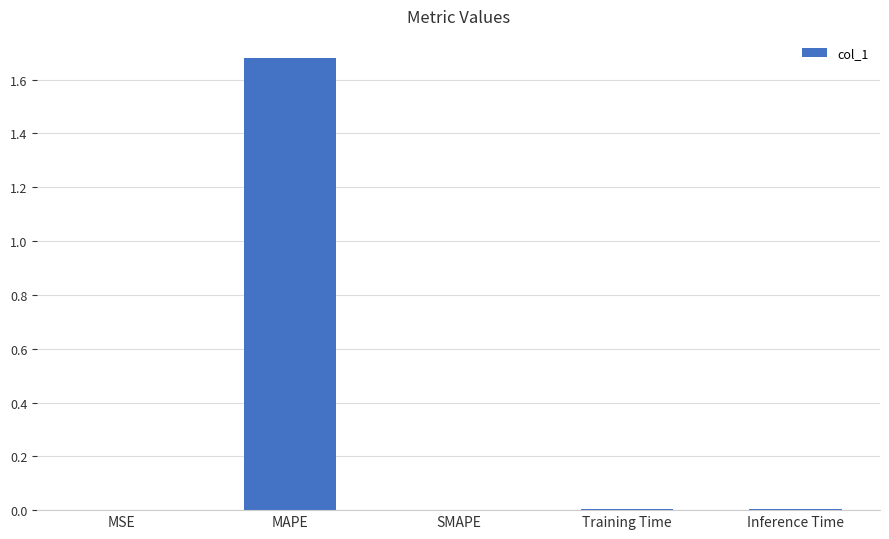

The value at MAPE is 0.6. True or false?

False